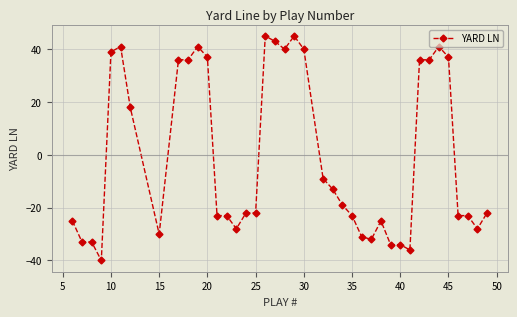

What is the value of the 33rd point from the left?

36